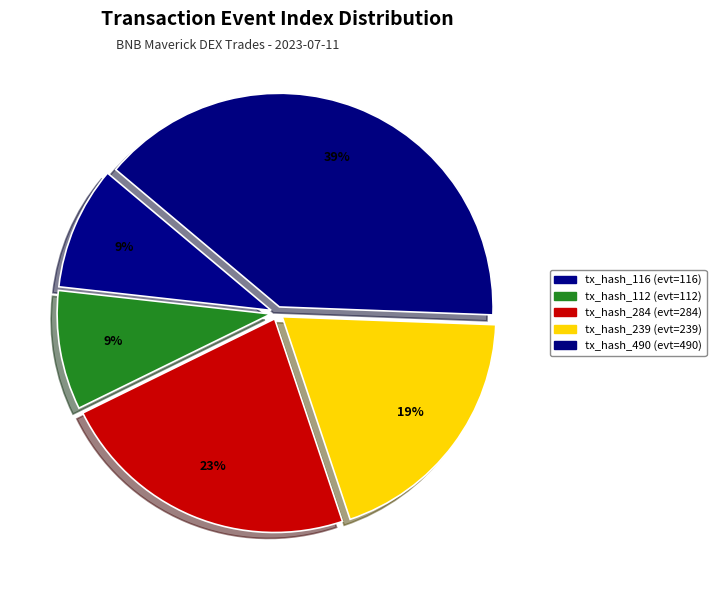

What is the smallest slice in the pie chart?

tx_hash_112